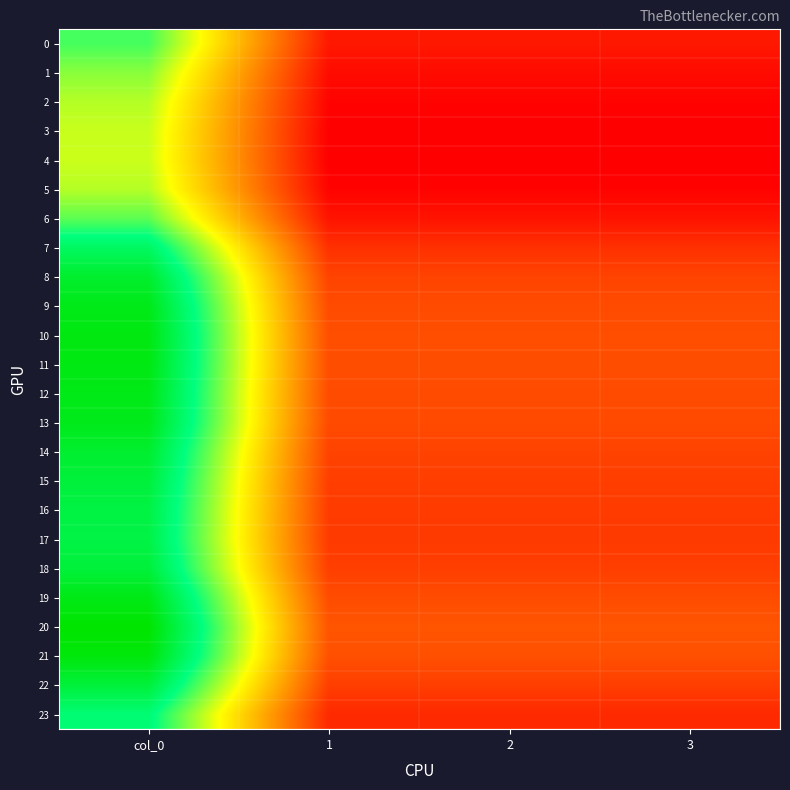

At how many categories does at least one series exceed 272?

1